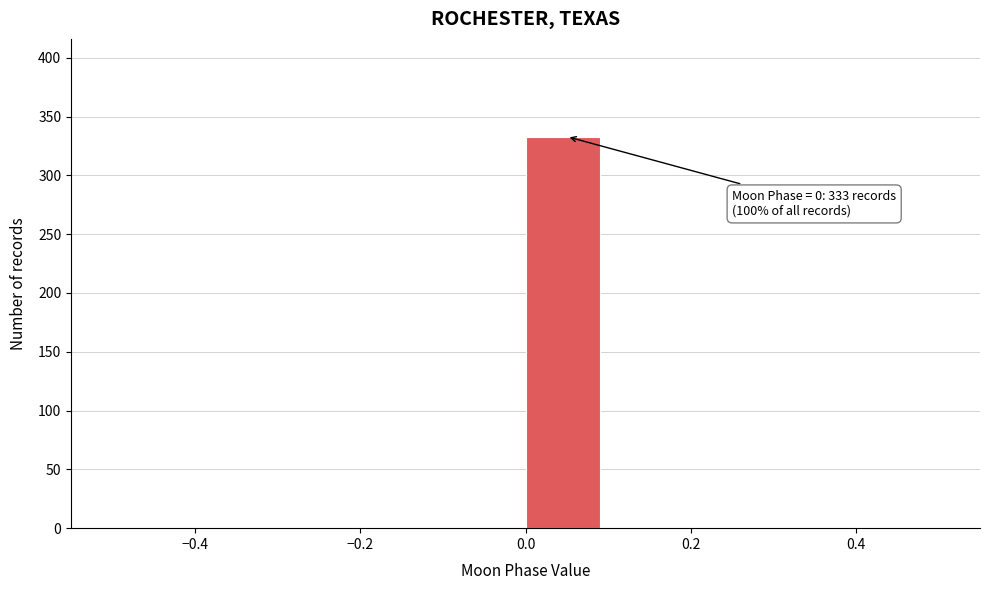

Over which range of the x-axis is the bar tallest?

0.0 to 0.1